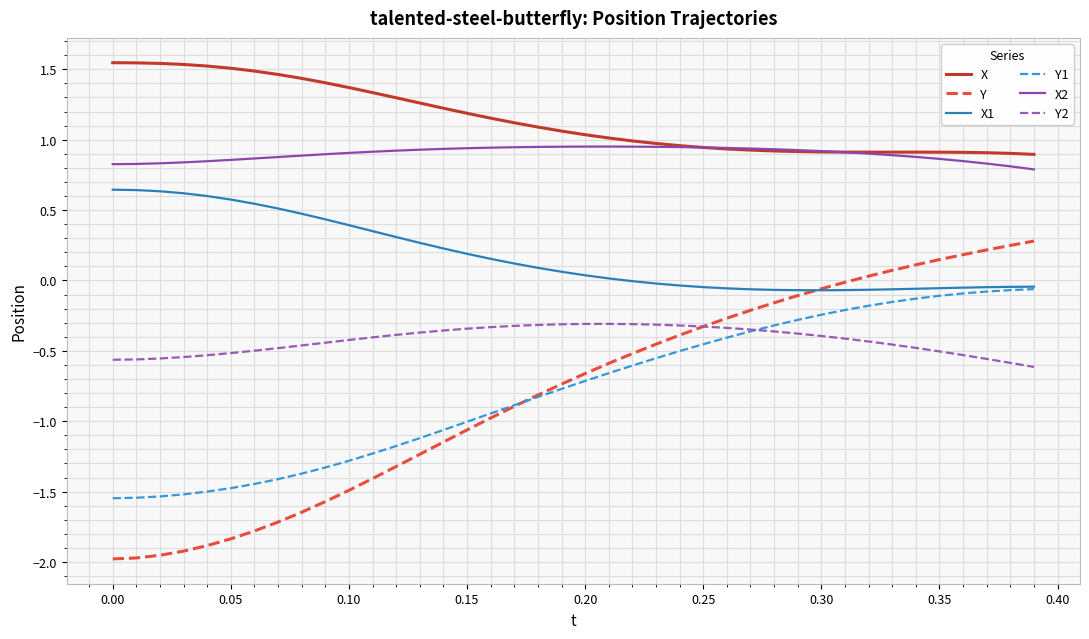

Which series has the largest total across all categories?

X